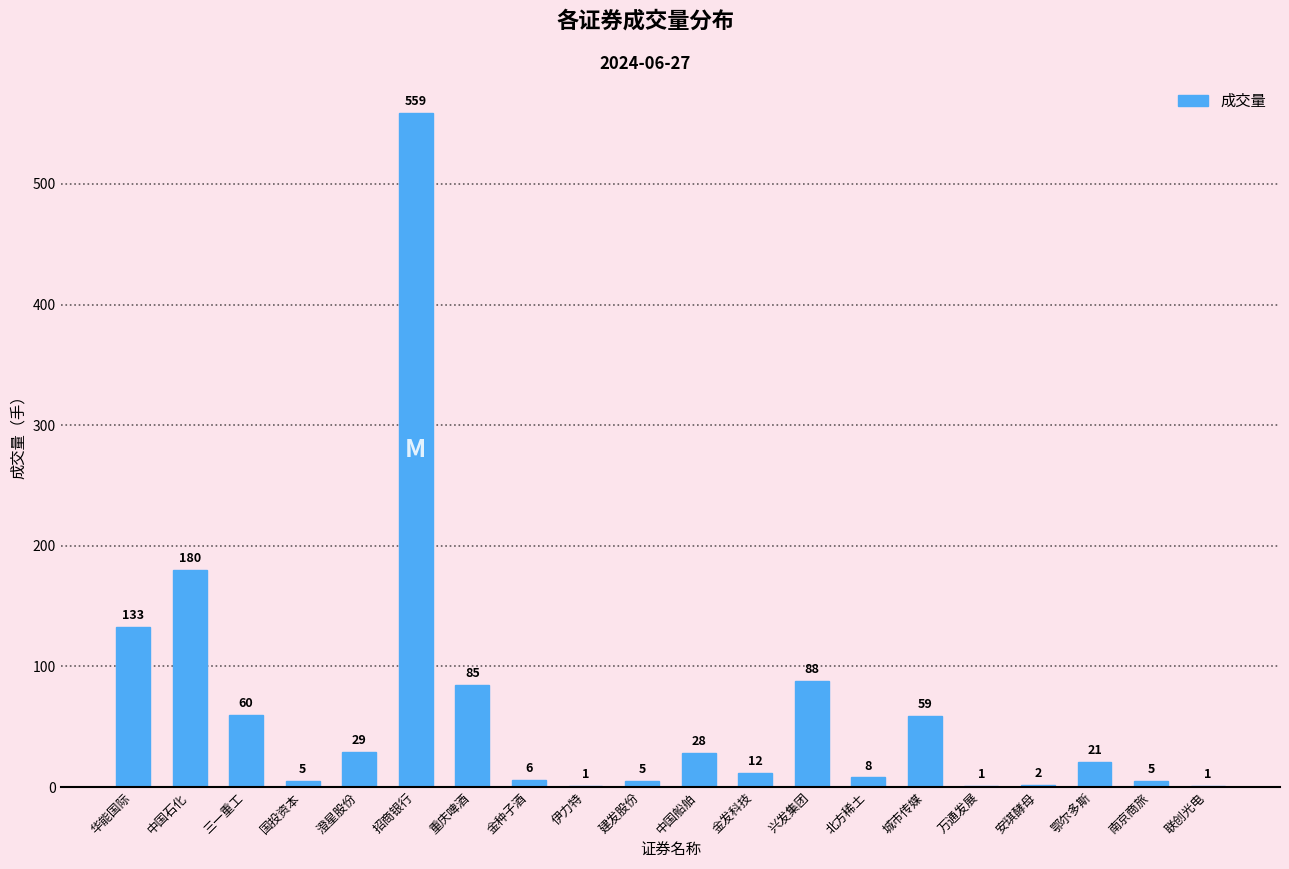

The chart shows a value of 5 at 国投资本. True or false?

True